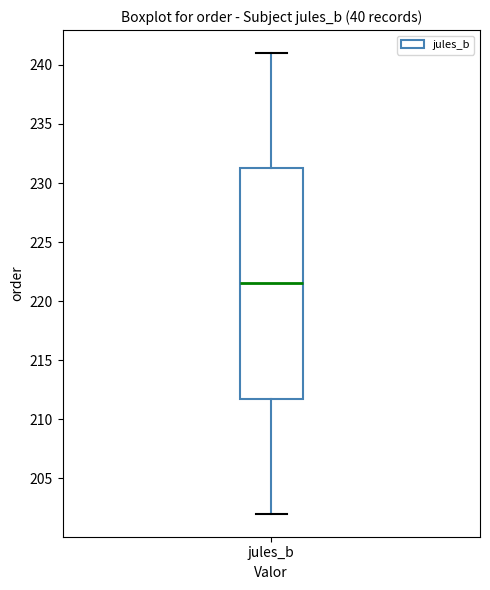

Where does the median line of the box for jules_b sit on the y-axis? The values are not printed on the chart, so give them approximately, as read against the axis.

221.5